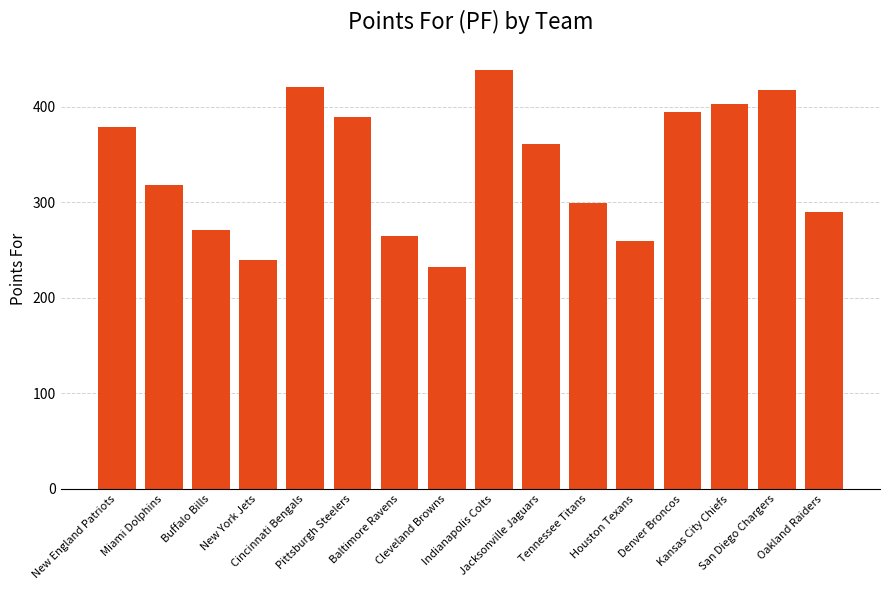

Approximately how many times larger is the value at New England Patriots compared to Denver Broncos?

1.0